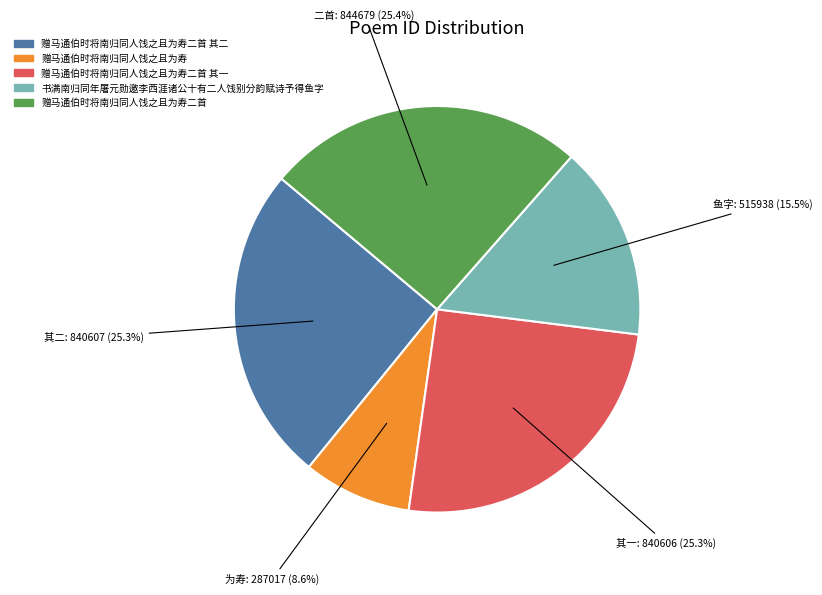

Count the number of slices in the pie.

5